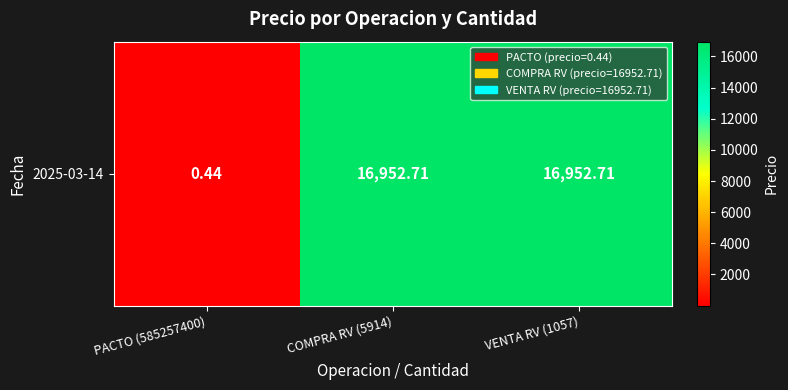

At which label is the value closest to 8476?

PACTO (585257400)